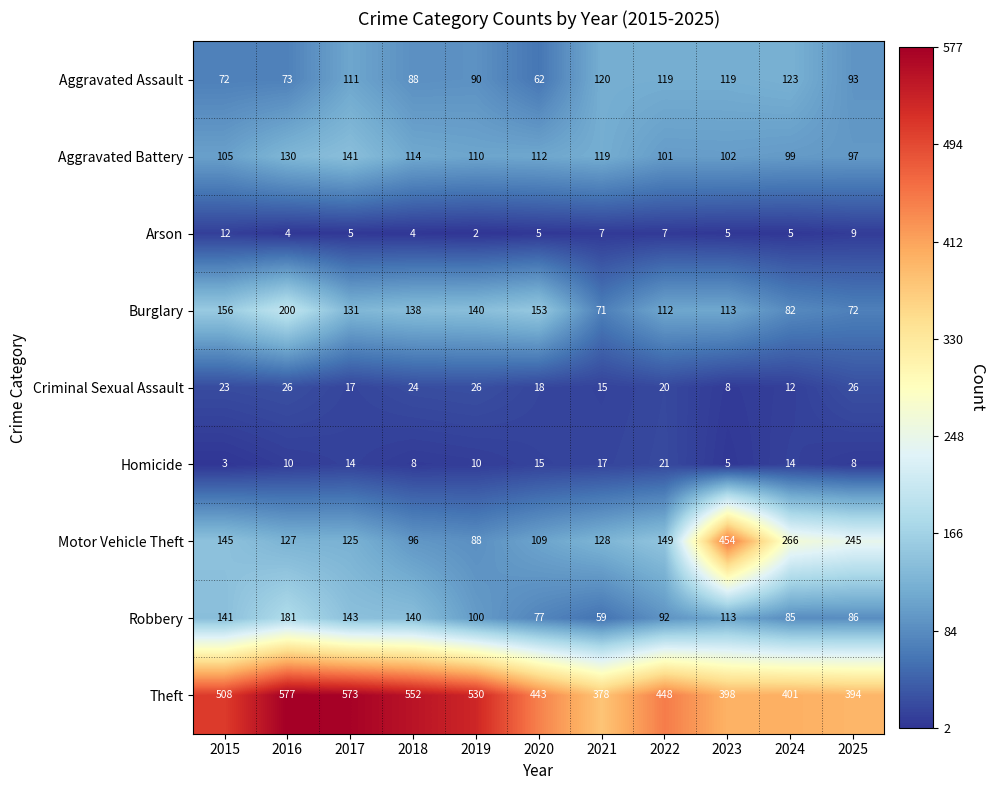

What is the difference between the maximum and minimum values in the Burglary series?

129